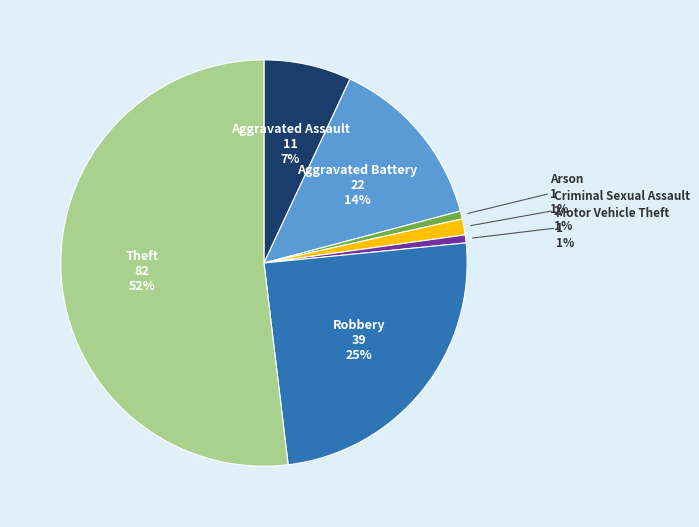

How many slices are in this pie chart?

7